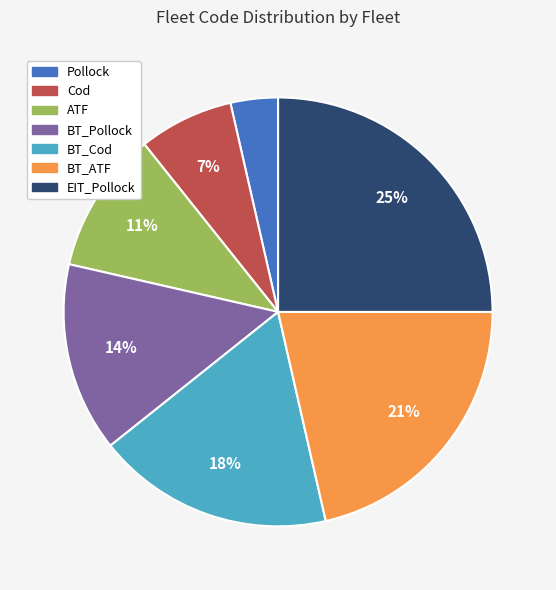

What is the smallest slice in the pie chart?

Pollock